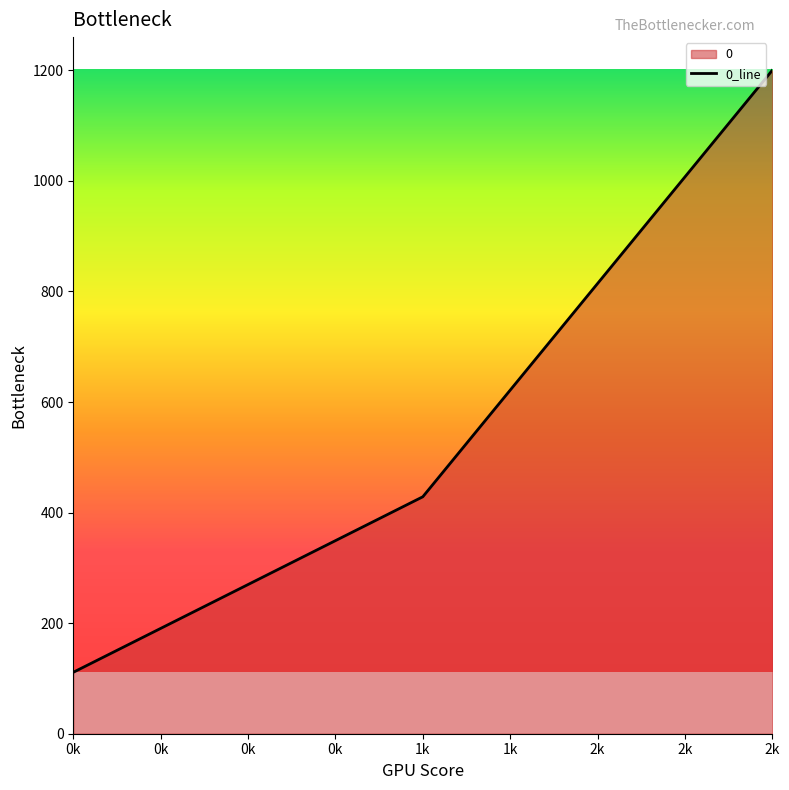

What is the sum of all values?

1739.7